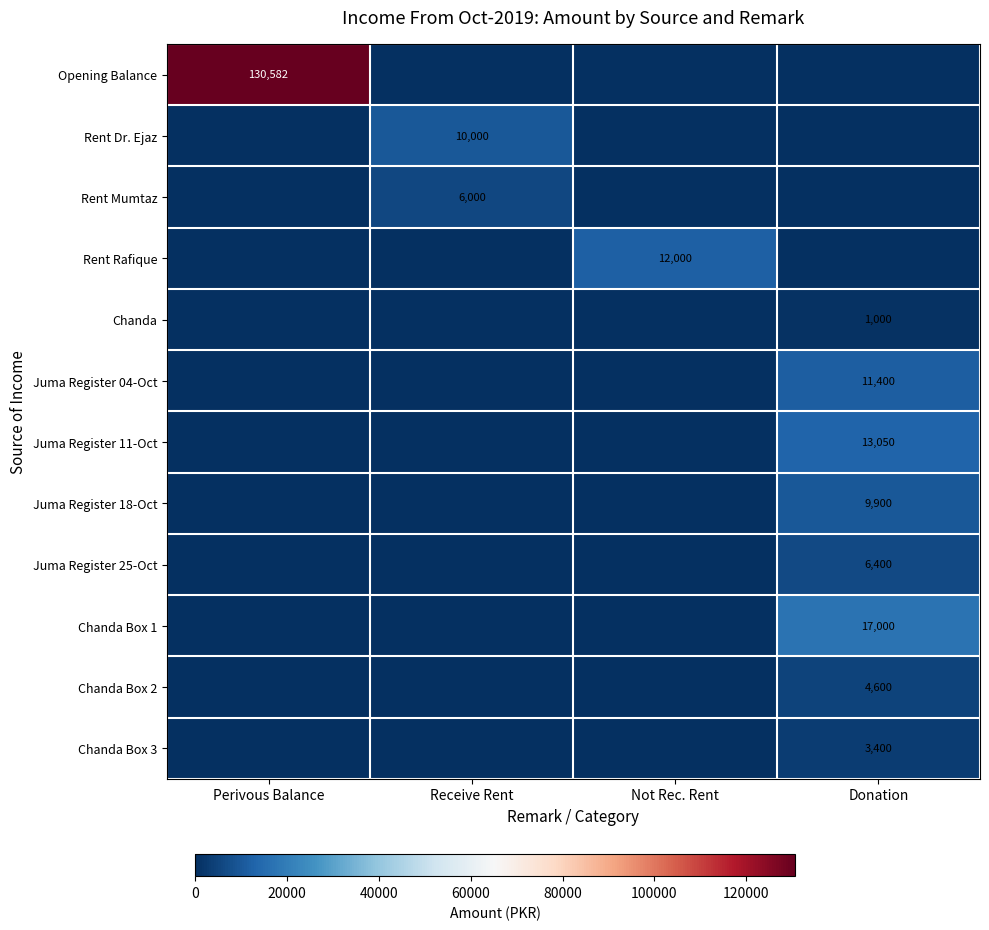

True or false: Chanda Box 3 has a value of 1156 at Donation.

False